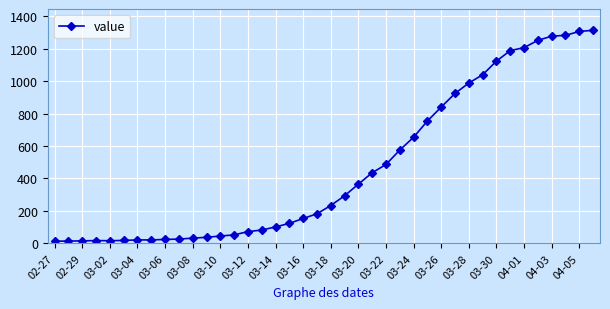

How many categories are shown in the chart?

40